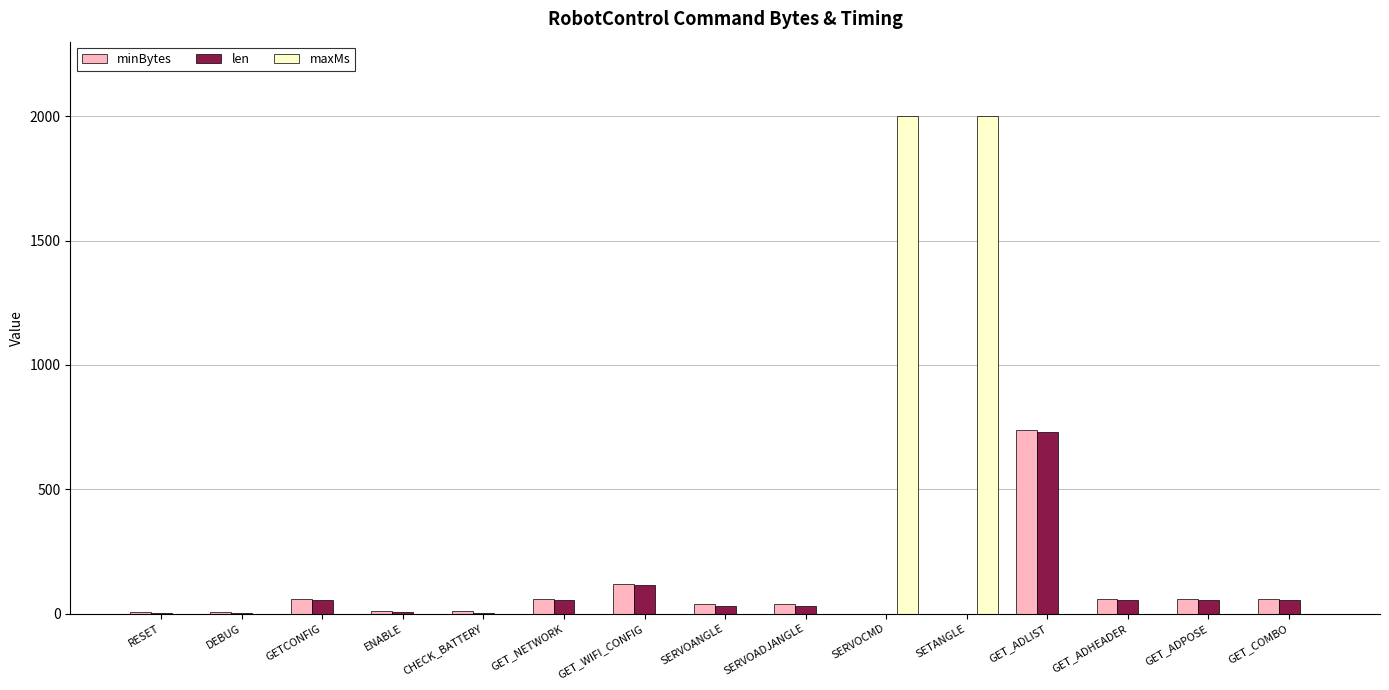

What is the sum of all maxMs values?

4000